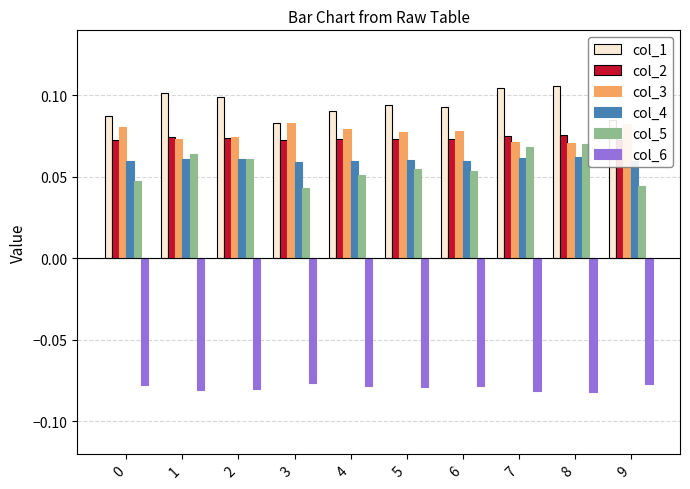

Is it true that col_3 equals 0.1 at 3?

True